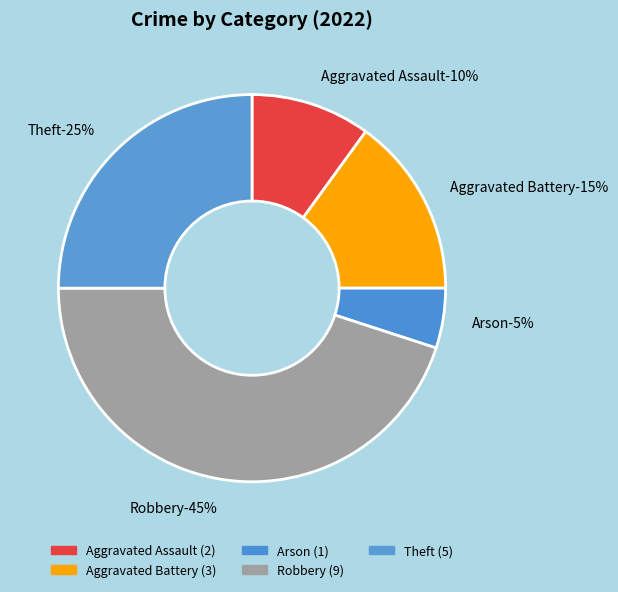

Rank the categories by value from lowest to highest.

Arson, Aggravated Assault, Aggravated Battery, Theft, Robbery